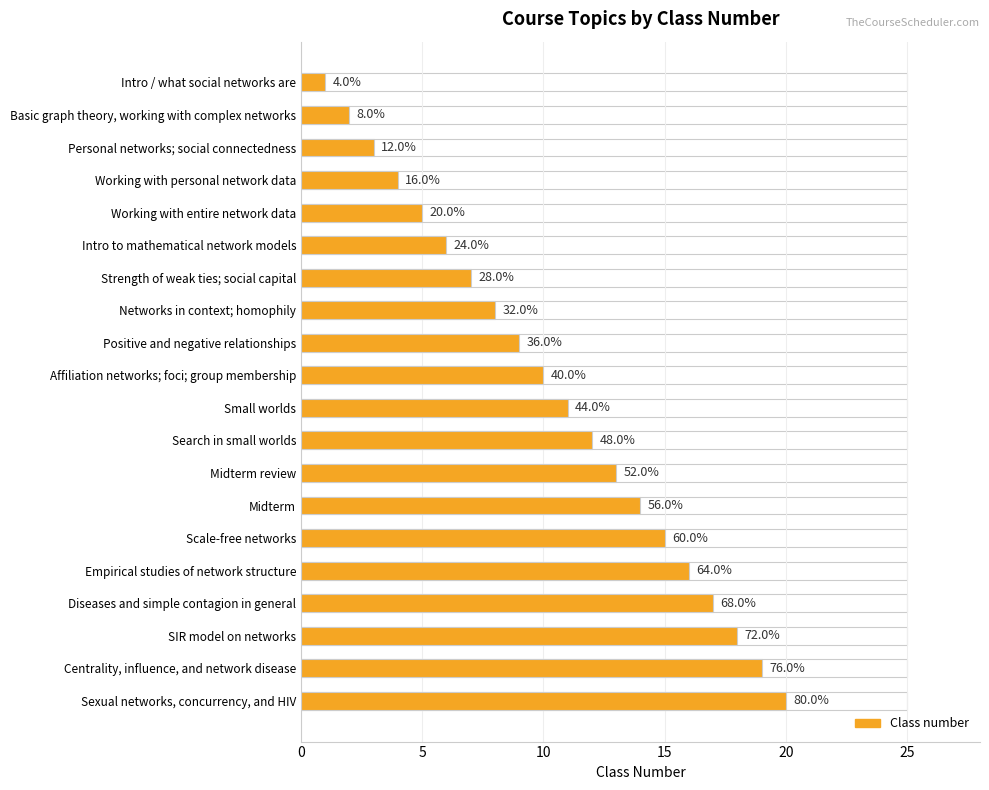

What is the sum of the values at Affiliation networks; foci; group membership and Search in small worlds?

22